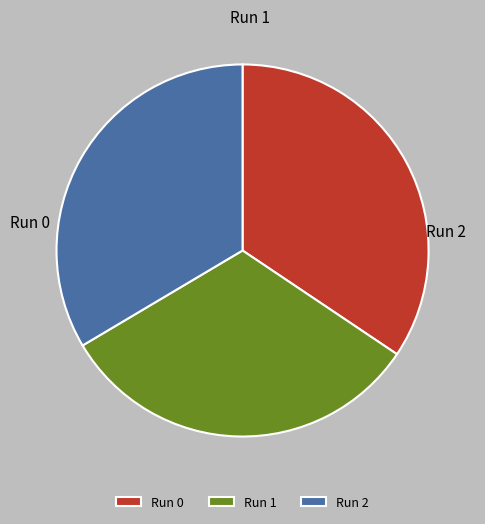

To the nearest percent, what is the average slice percentage?

33%